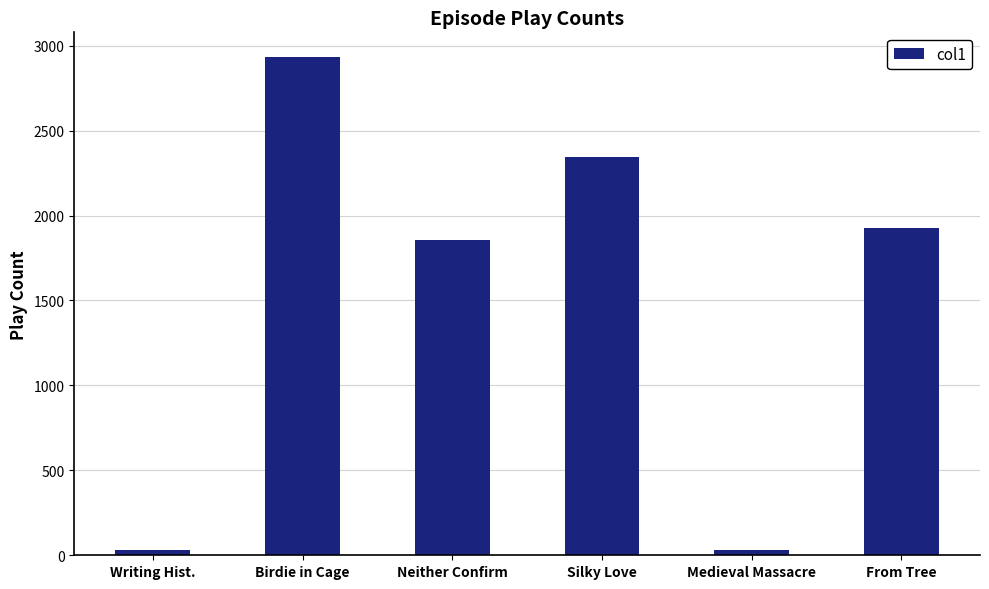

Reading right to left, list all the values displayed in this chart.

From Tree=1924	Medieval Massacre=33	Silky Love=2346	Neither Confirm=1857	Birdie in Cage=2932	Writing Hist.=33